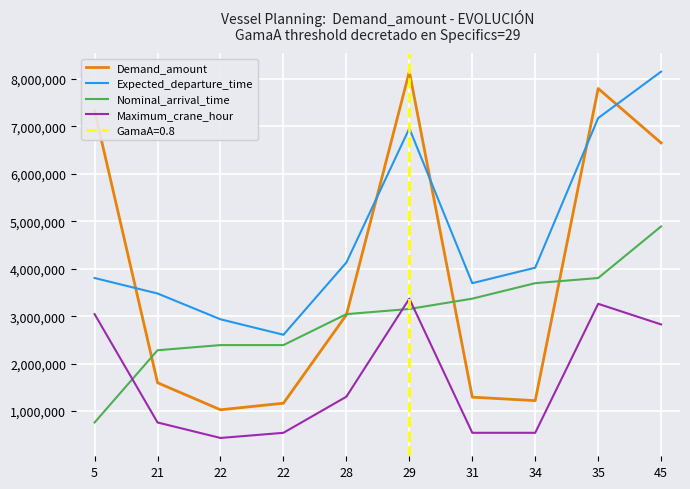

Which series ends up on top after the final intersection of Expected_departure_time and Demand_amount?

Expected_departure_time